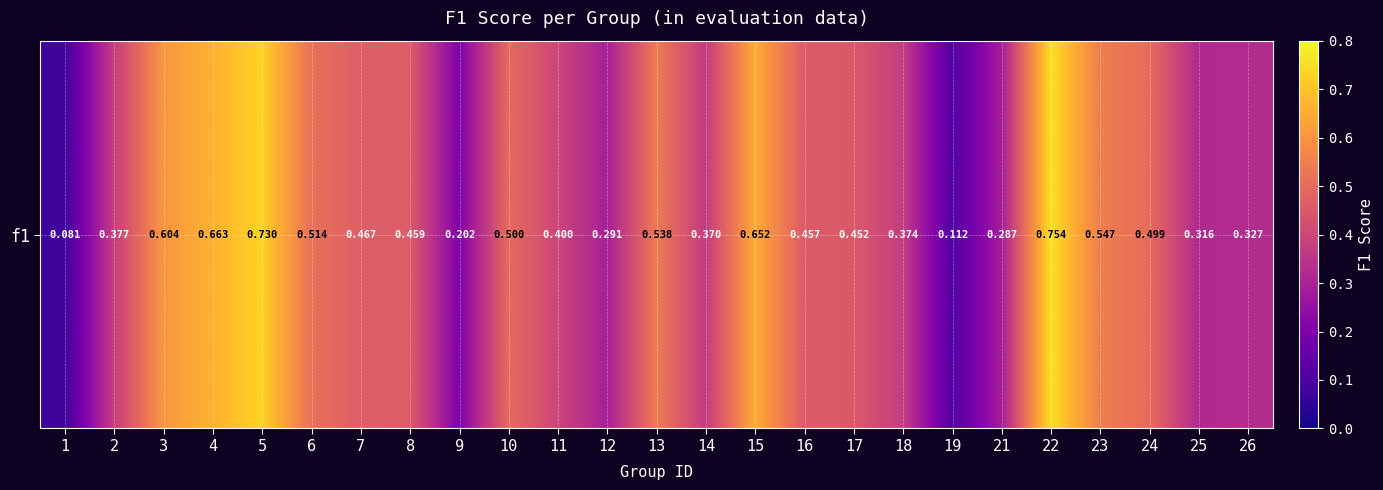

What is the change in value from 1 to 13?

+0.5